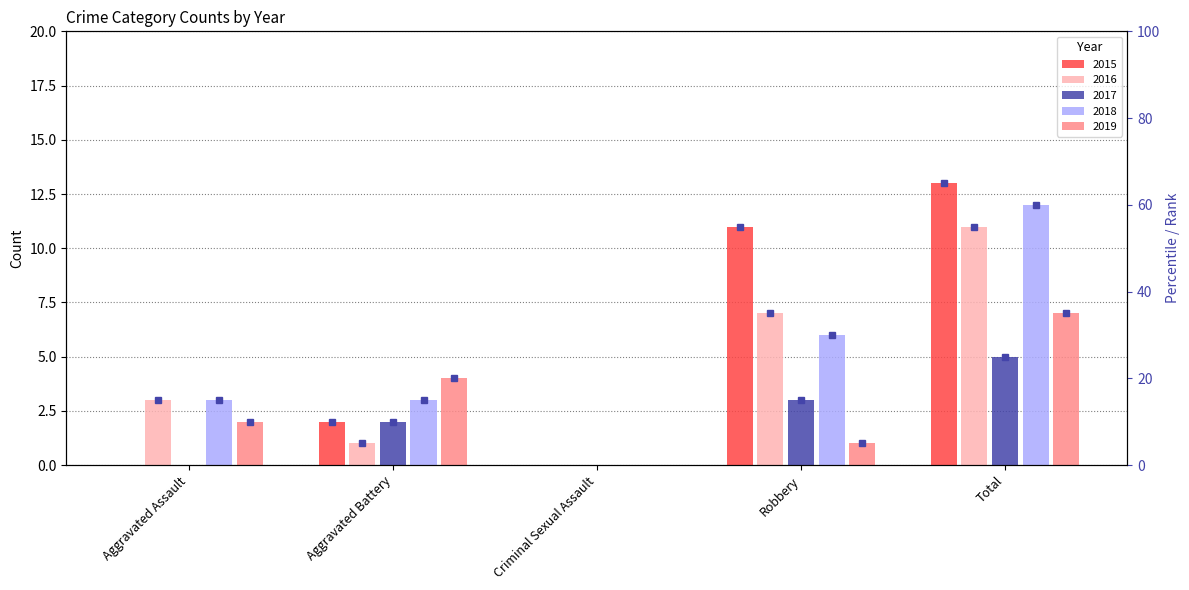

The value of 2016 at Total is 11. True or false?

True